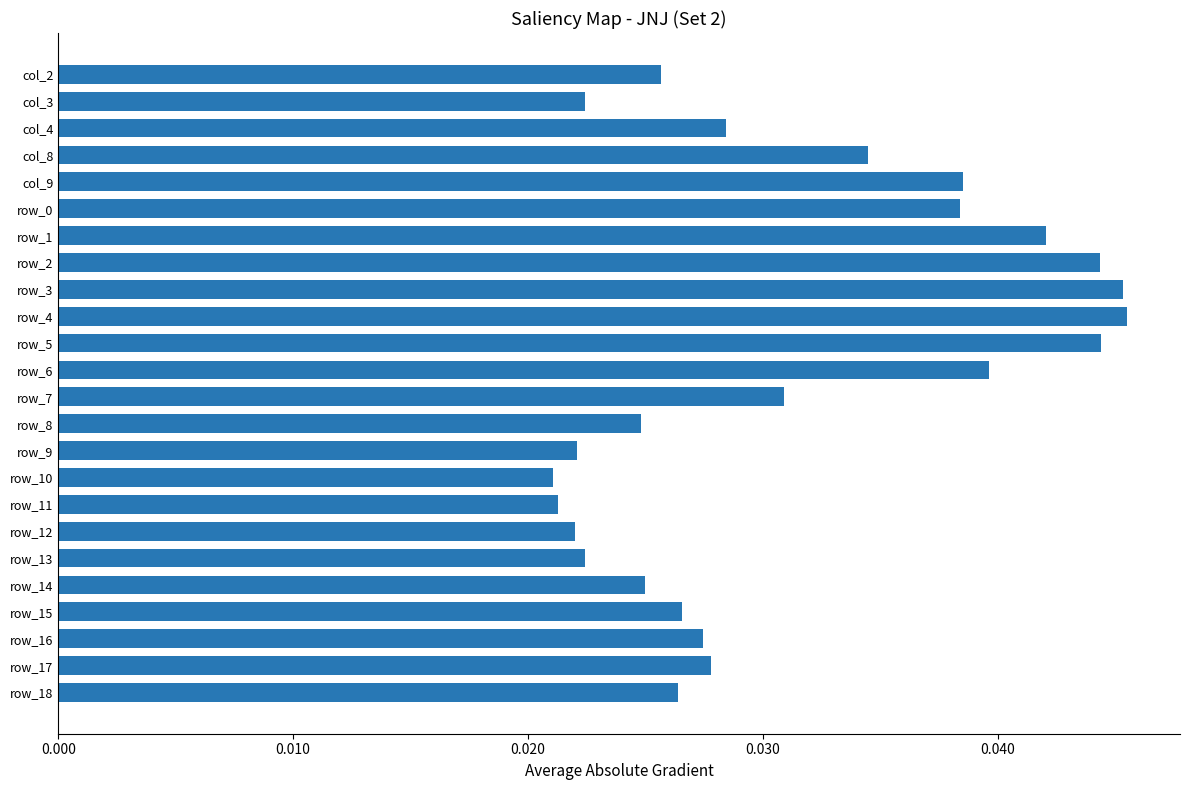

What is the sum of all values?

0.7